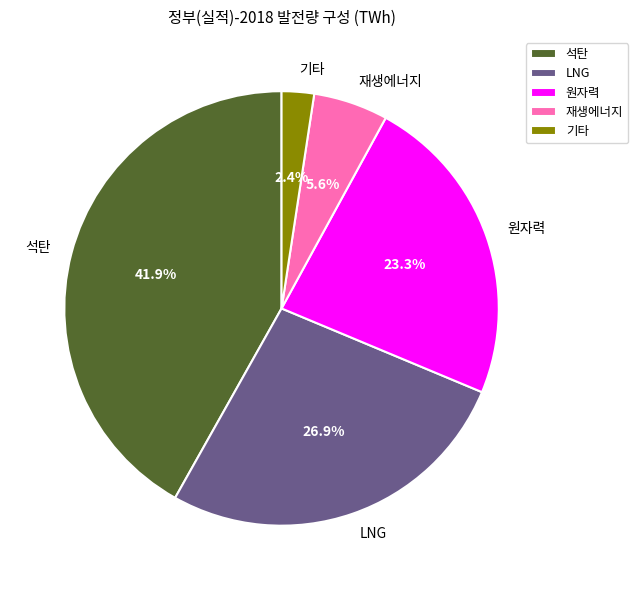

Is 석탄 the majority of the pie?

No